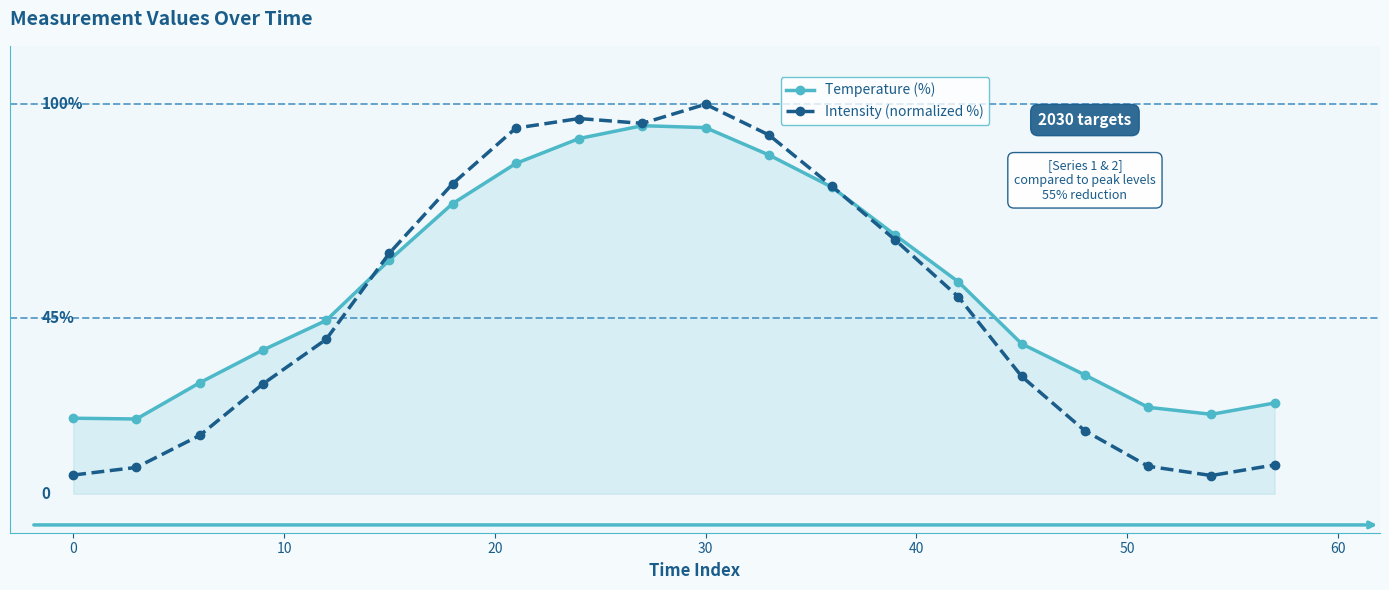

Reading left to right, what are all the values shown in this chart?

Temperature (%): 19.4	19.2	28.5	36.9	44.5	60.0	74.5	84.8	91.2	94.5	94.0	87.0	78.7	66.4	54.4	38.5	30.5	22.2	20.4	23.3
Intensity (normalized %): 4.8	6.8	15.0	28.2	39.6	61.8	79.6	93.9	96.3	95.1	100.0	92.1	79.0	65.2	50.5	30.1	16.2	7.1	4.7	7.4